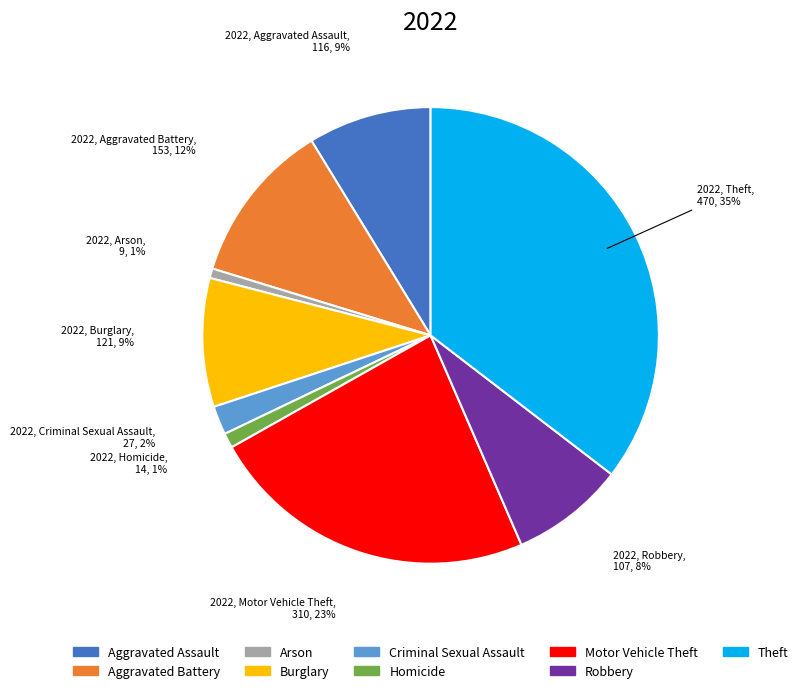

To the nearest percent, what portion does Homicide represent?

1%